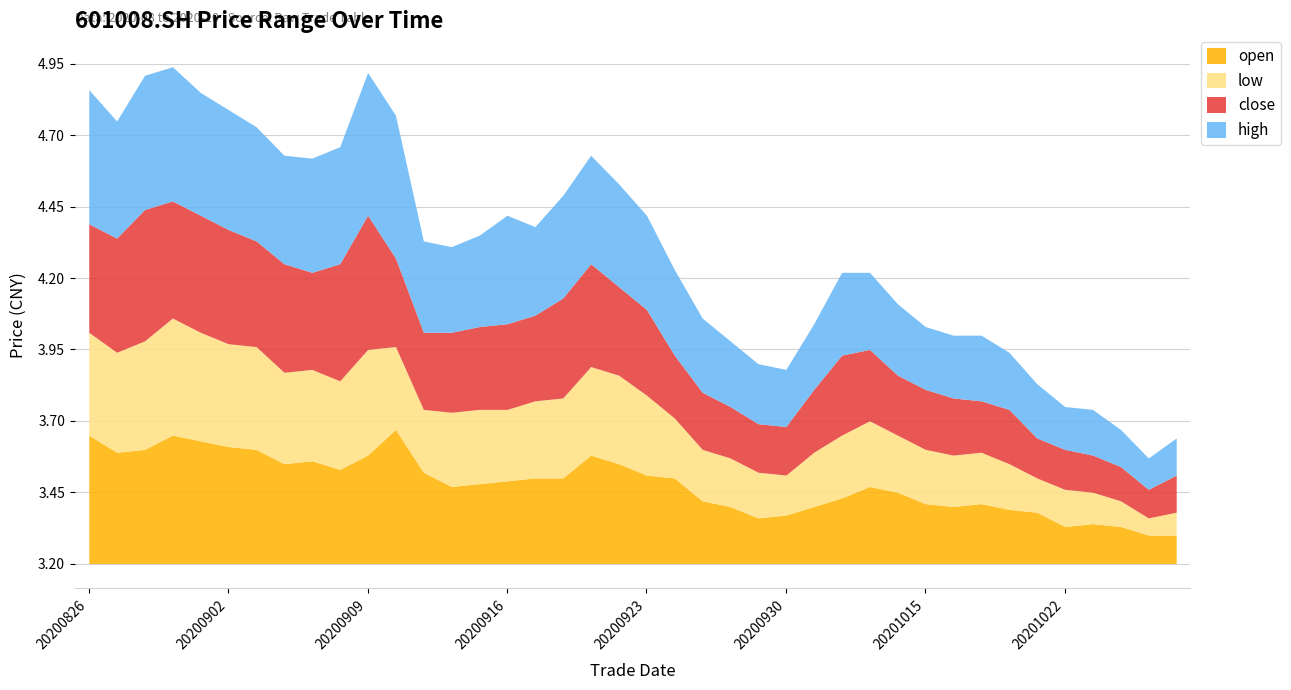

The high series shows 0.8 at 20201026. True or false?

False